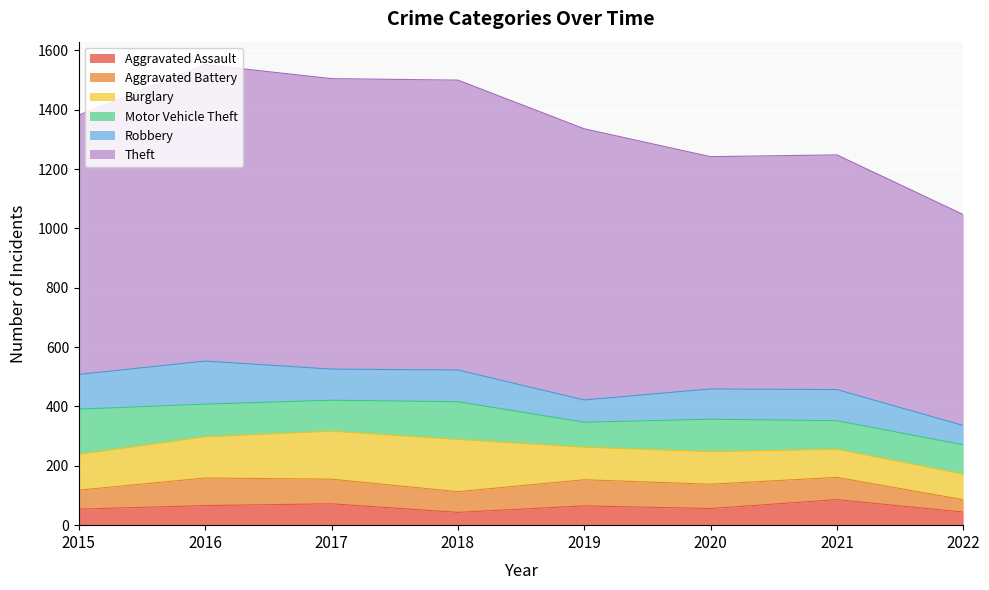

What is the average value of the Aggravated Battery series?

75